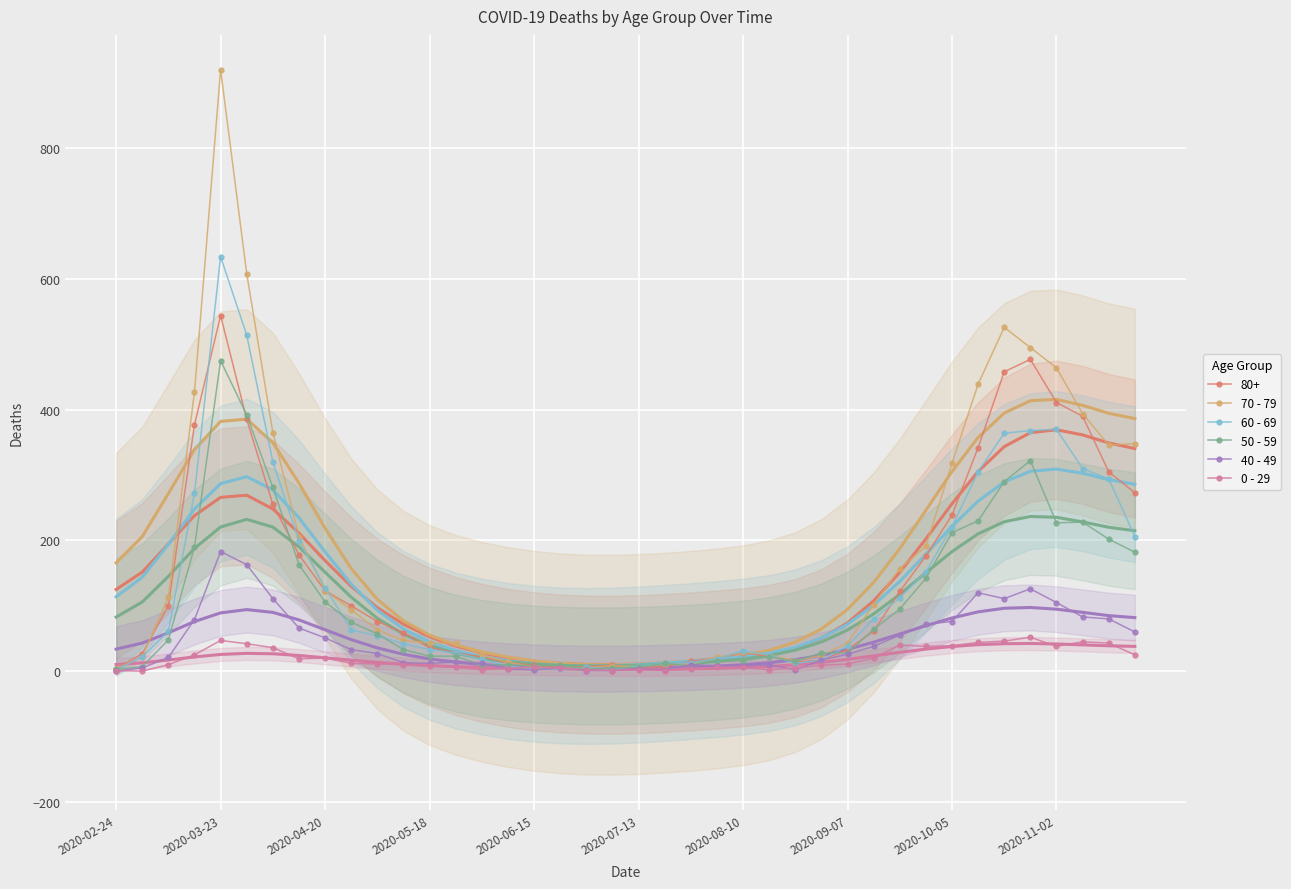

The 60 - 69 series shows 3 at 17. True or false?

True